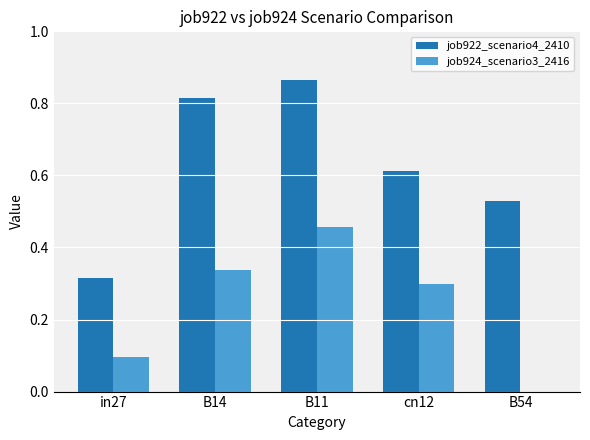

What is the sum of all job922_scenario4_2410 values?

3.1